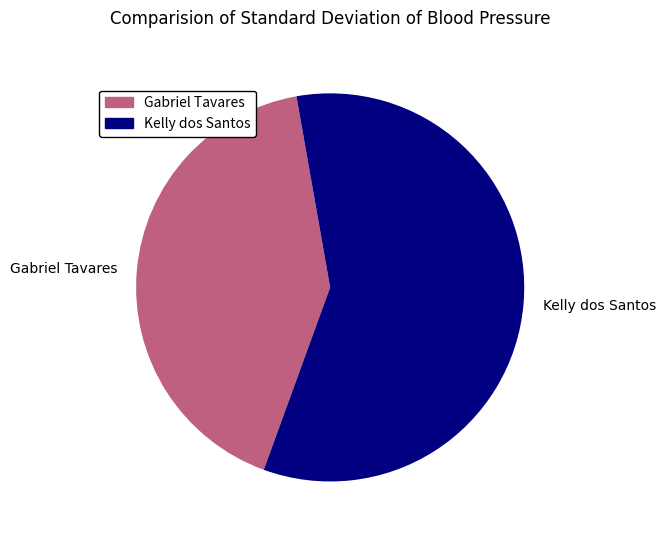

Is it true that Gabriel Tavares is 1% of the pie?

False